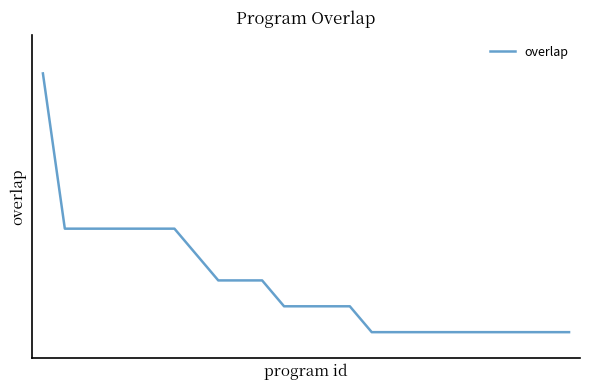

Does the chart have visible grid lines?

No